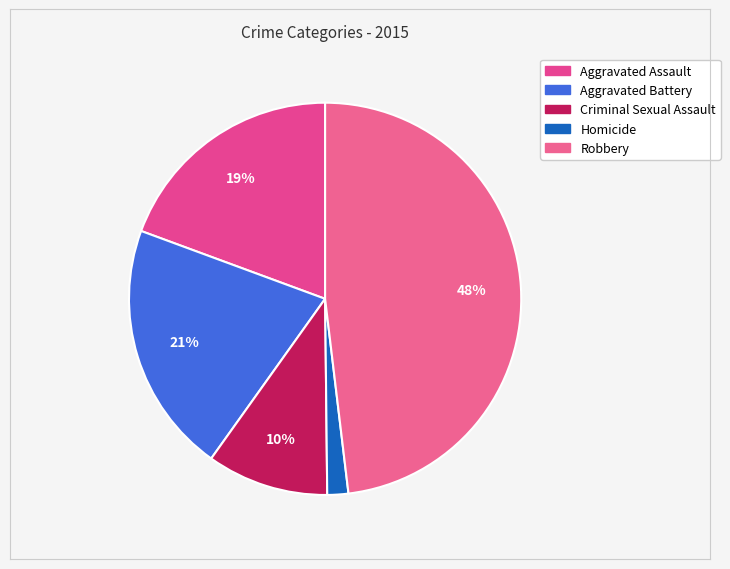

How many segments does this pie chart have?

5